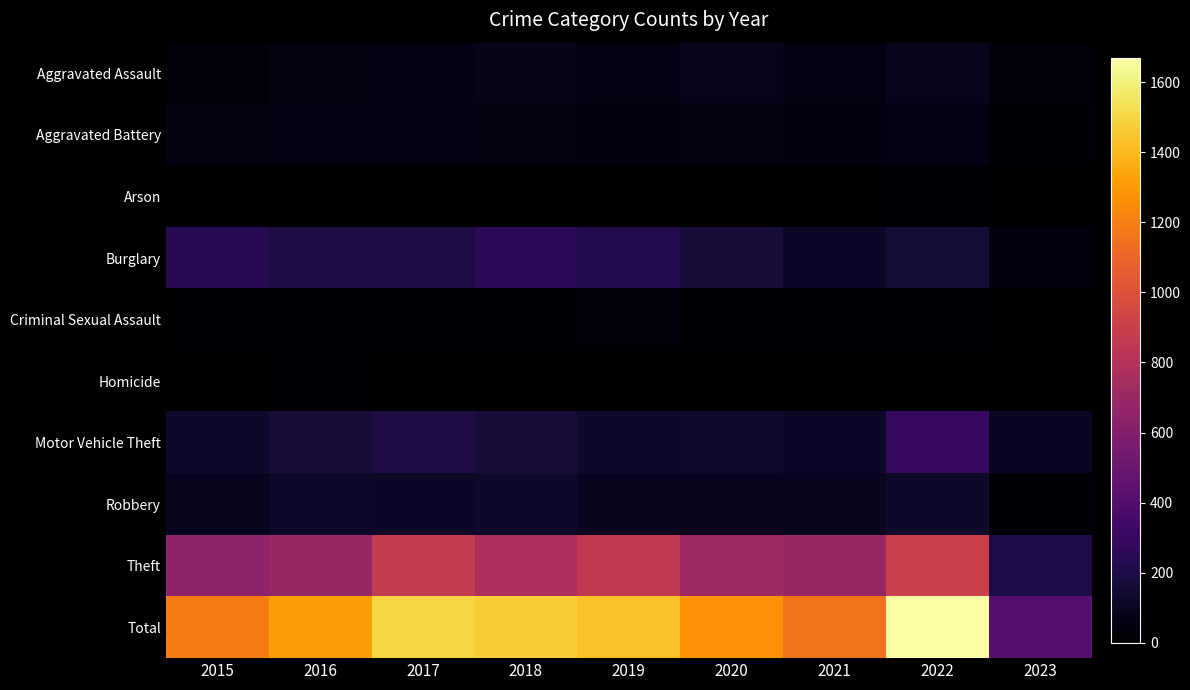

Which series changed the most between 2015 and 2022?

Total